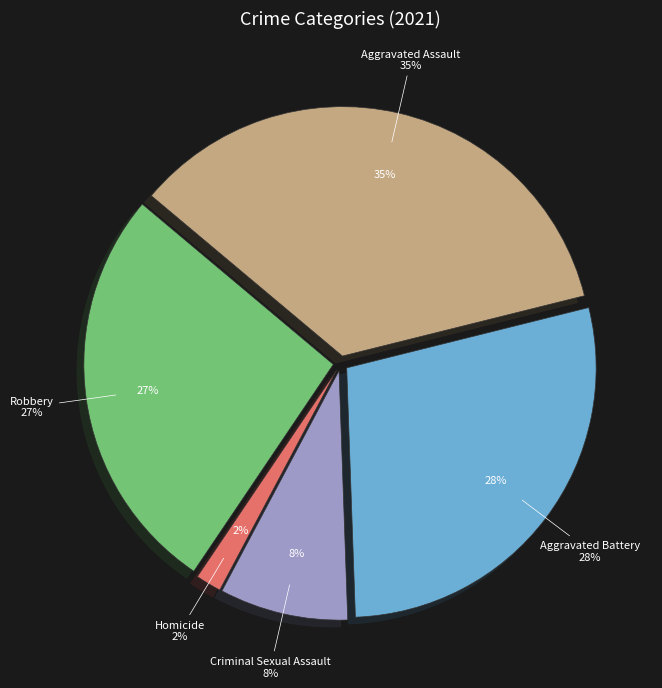

Is it true that Aggravated Assault is 20% of the pie?

False